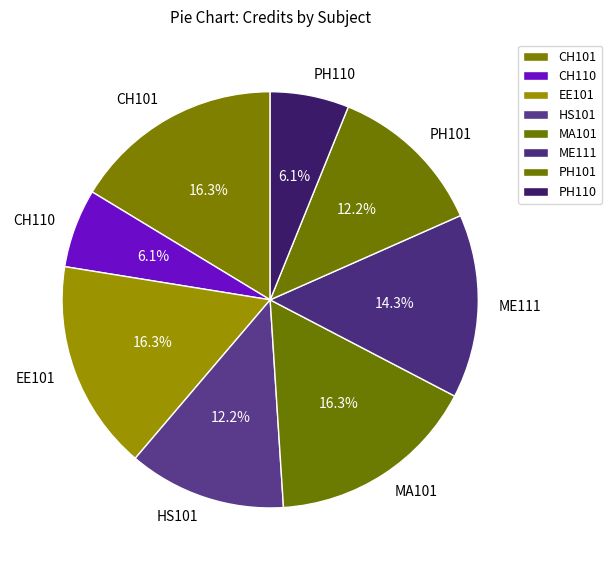

Is it true that MA101 is 6% of the pie?

False